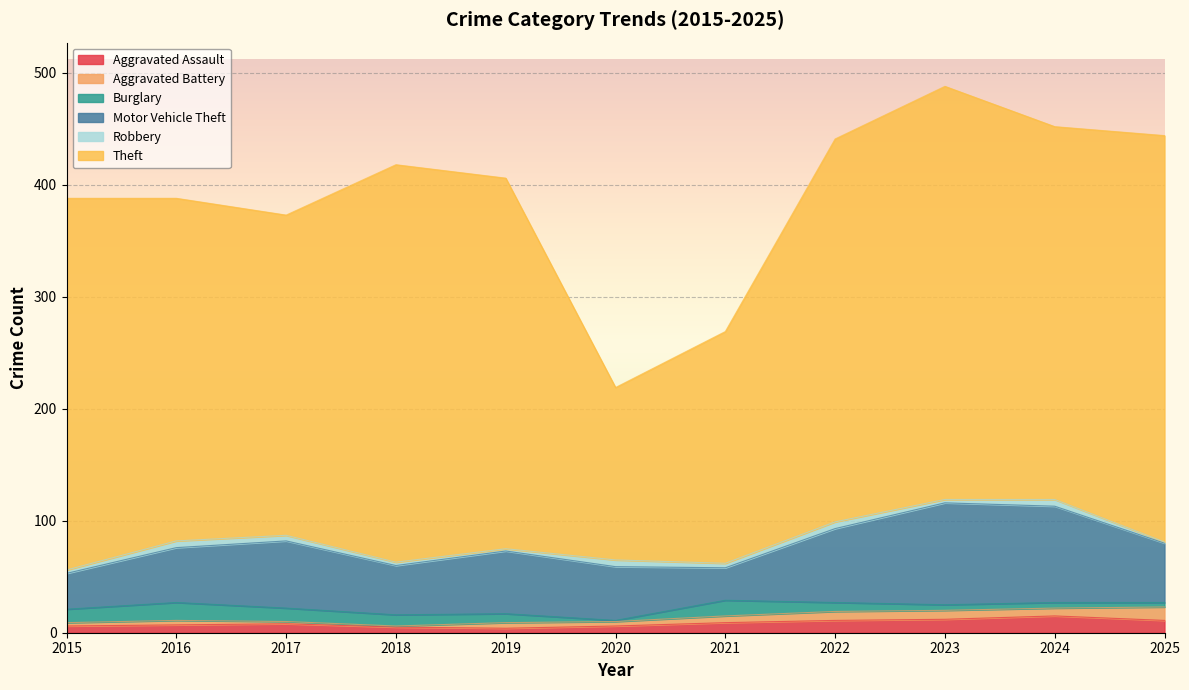

Which has a higher value, 2022 or 2021?

2022